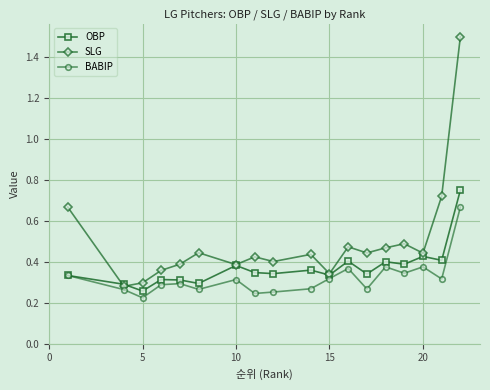

What is the maximum value for SLG?

1.5